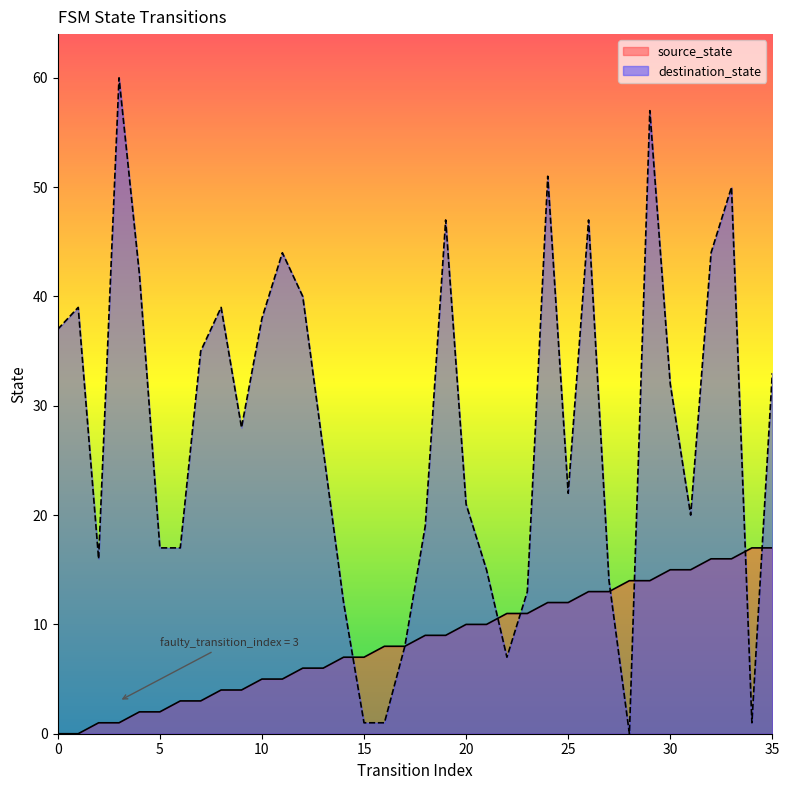

Is it true that destination_state equals 26 at 13?

True